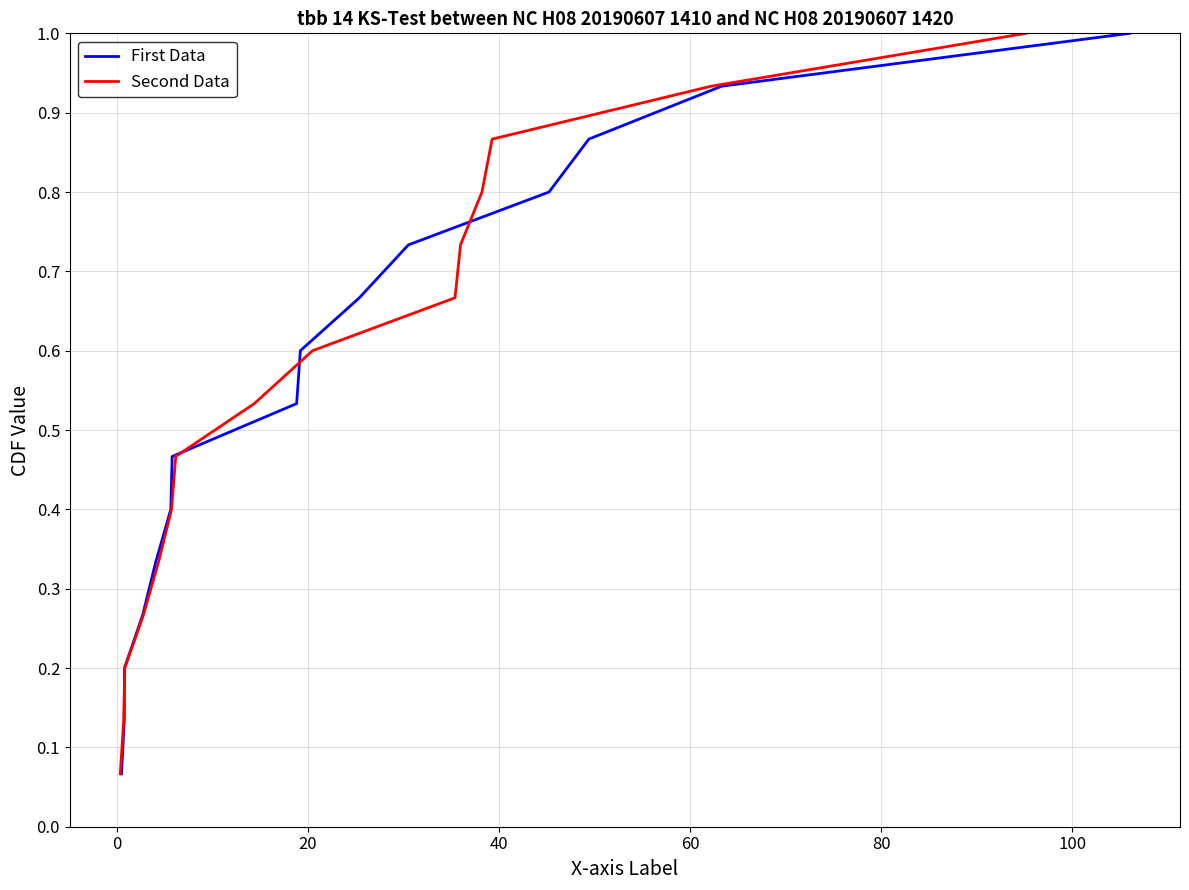

Is this an area chart (filled region under the line)?

No